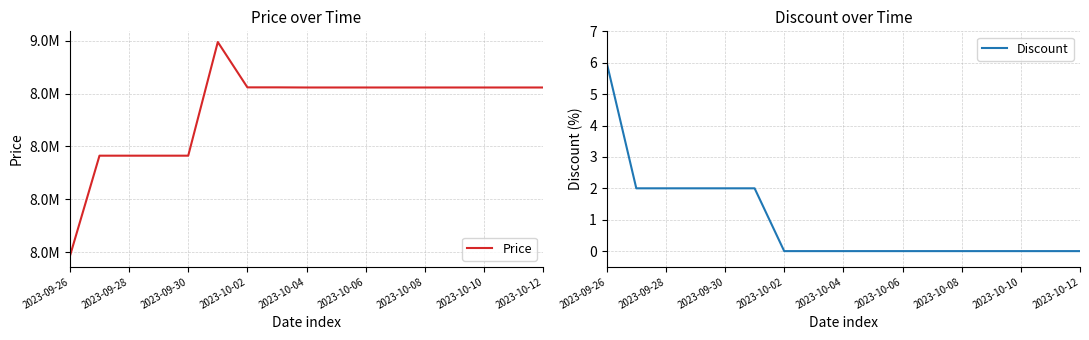

What is the spread (max minus min) of values at 15?

8823000